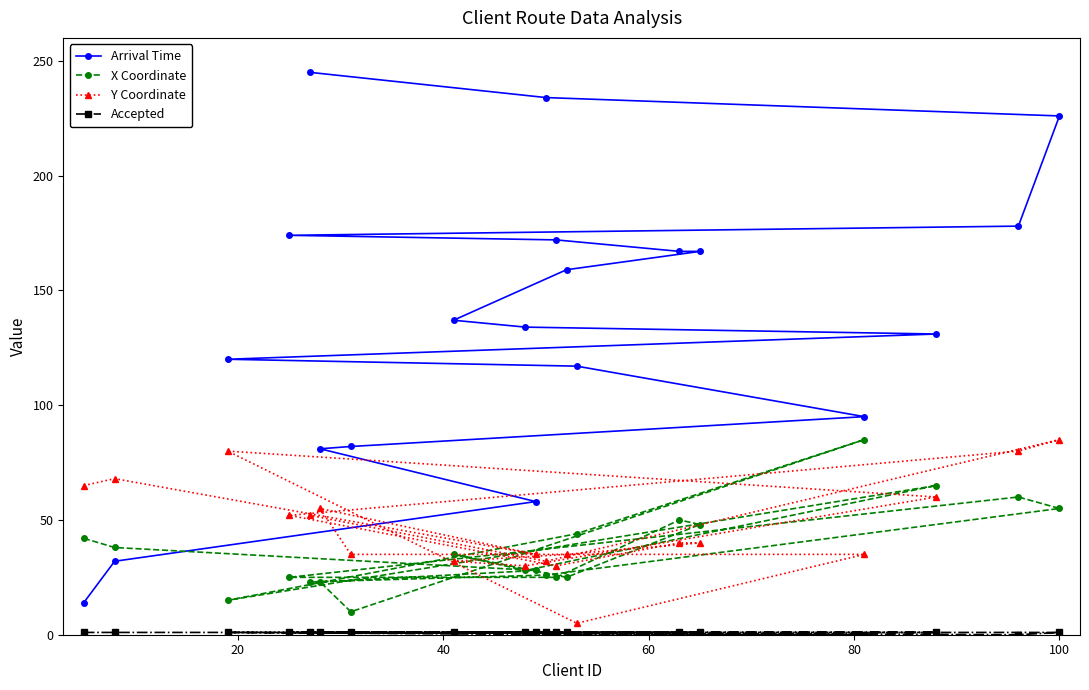

True or false: Accepted and Y Coordinate cross at least once.

False